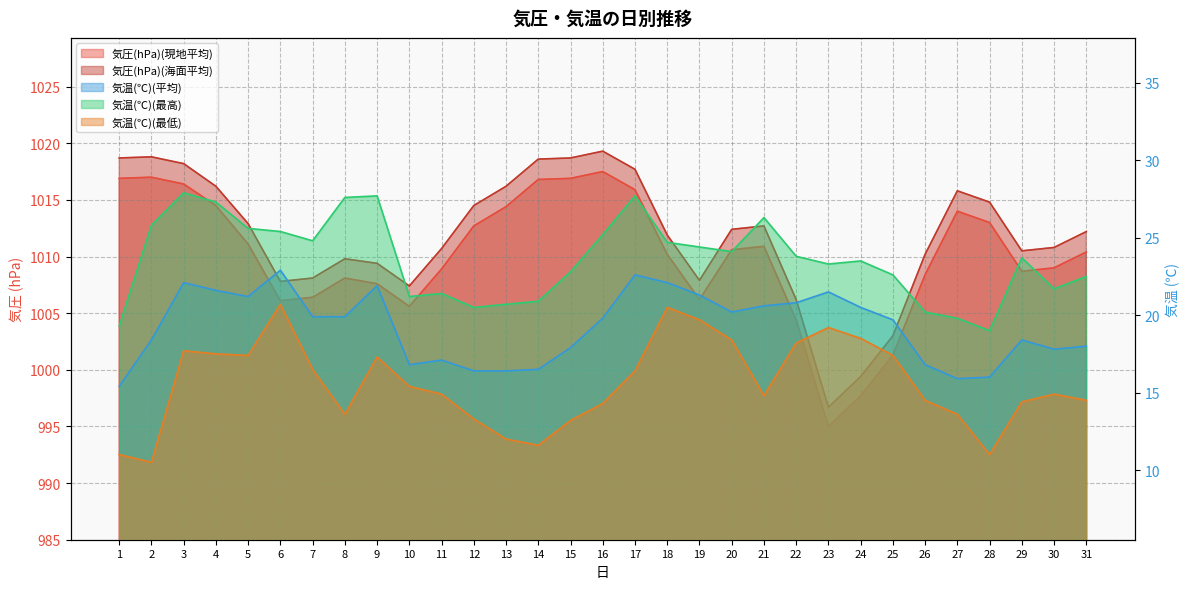

Which series changed the most between 13 and 14?

気圧(hPa)(現地平均)